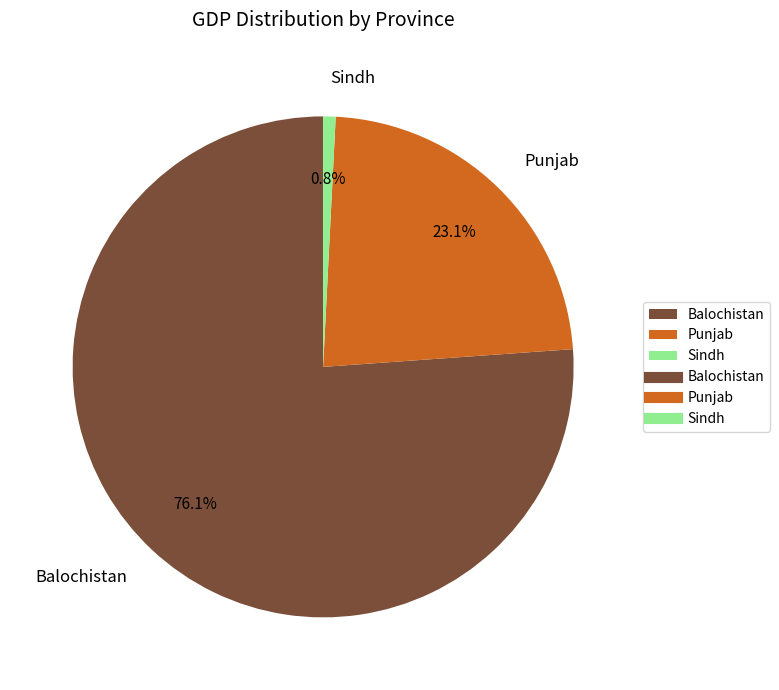

Approximately how many times larger is the value at Punjab compared to Sindh?

28.8